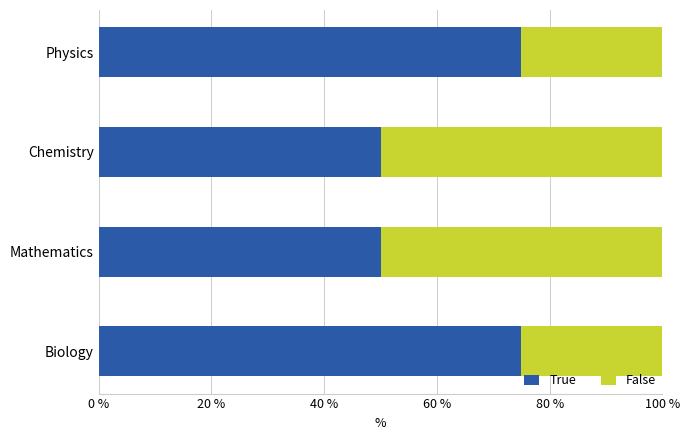

What is the total value across all series at Physics?

100